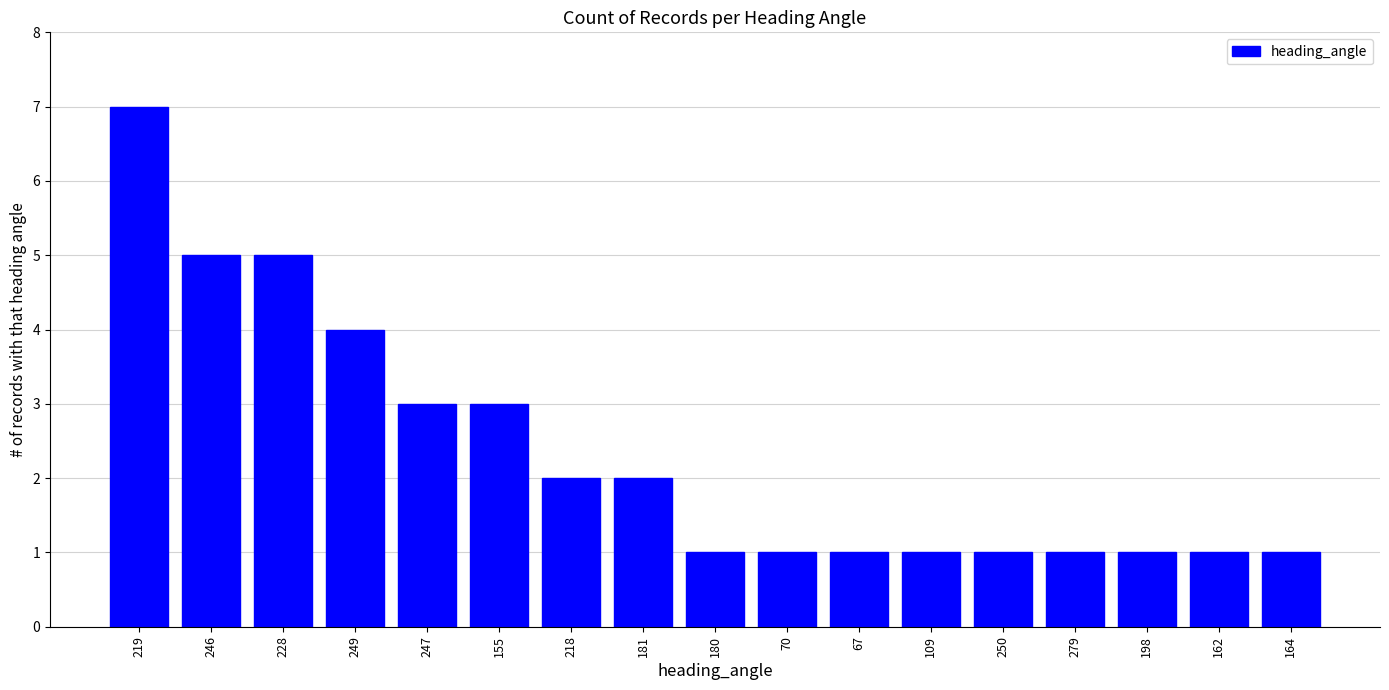

Does the chart contain stacked bars?

No